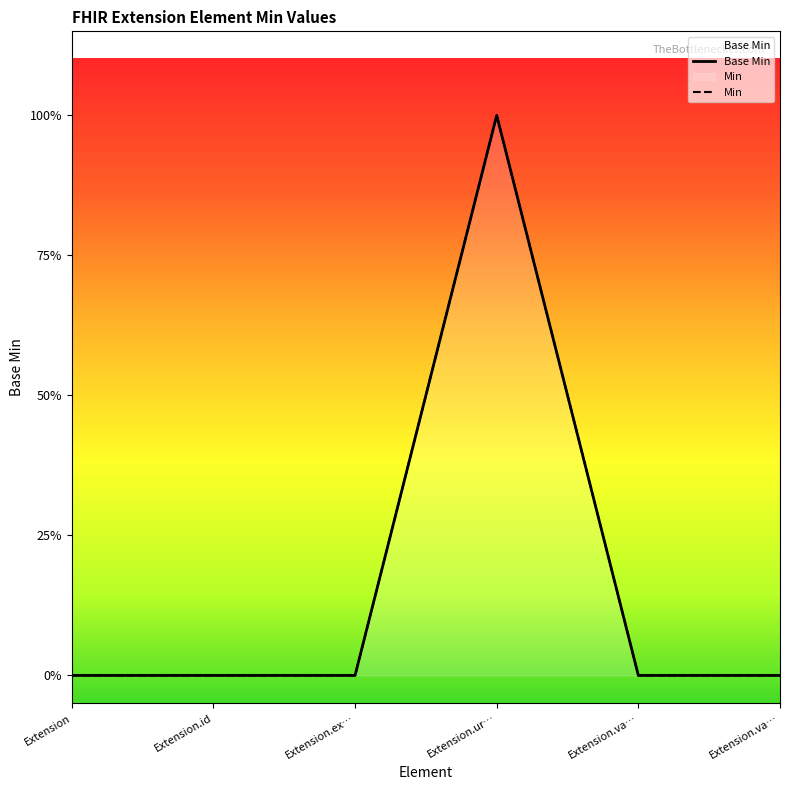

True or false: Min has a value of 1 at Extension.id.

False